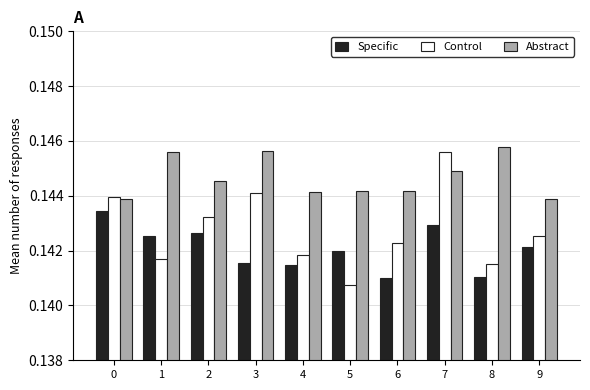

How many series are shown in this chart?

3